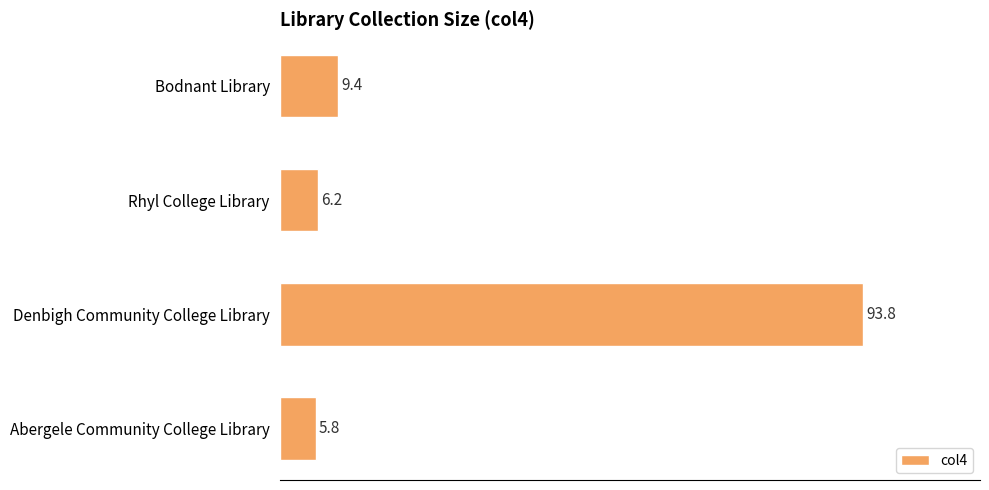

Which has a higher value, Rhyl College Library or Abergele Community College Library?

Rhyl College Library